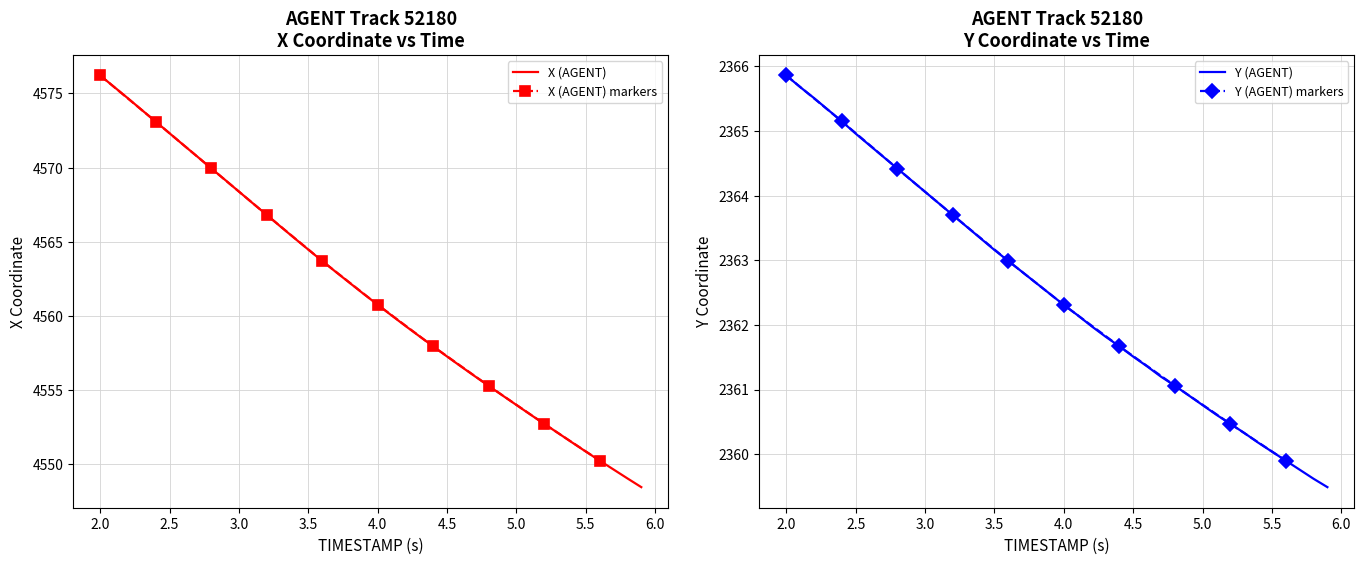

What is the highest value of the X (AGENT) series?

4576.2